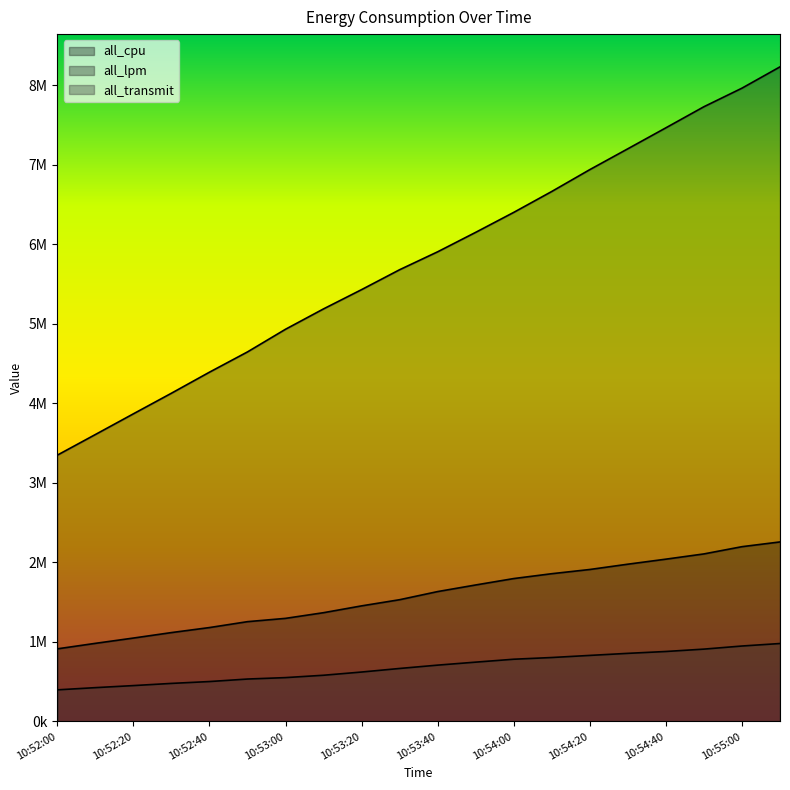

At 10:52:20, list the series in order from largest to smallest.

all_lpm, all_cpu, all_transmit